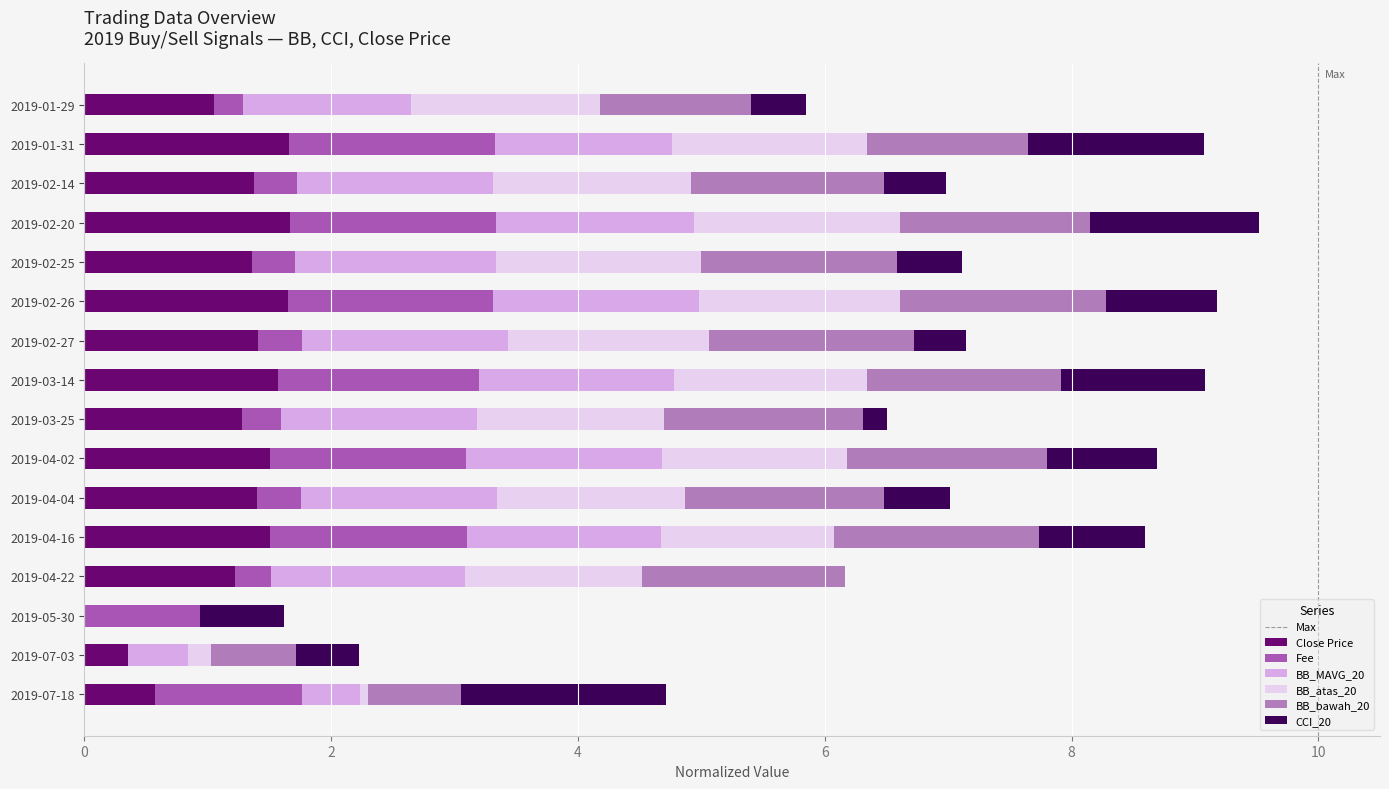

What is the highest value of the Close Price series?

1.7